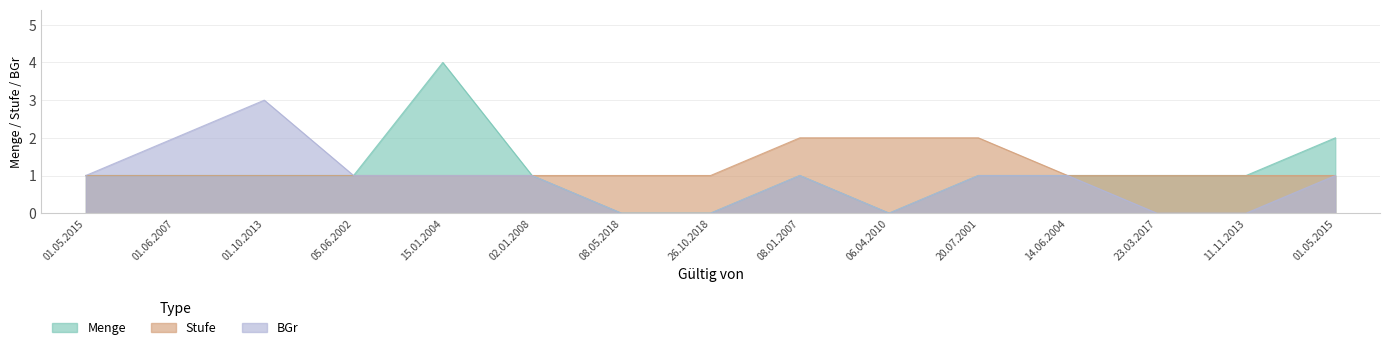

Reading right to left, list all the values displayed in this chart.

Menge: 01.05.2015=2	11.11.2013=1	23.03.2017=1	14.06.2004=1	20.07.2001=1	06.04.2010=0	08.01.2007=1	26.10.2018=0	08.05.2018=0	02.01.2008=1	15.01.2004=4	05.06.2002=1	01.10.2013=1	01.06.2007=1	01.05.2015=1
Stufe: 01.05.2015=1	11.11.2013=1	23.03.2017=1	14.06.2004=1	20.07.2001=2	06.04.2010=2	08.01.2007=2	26.10.2018=1	08.05.2018=1	02.01.2008=1	15.01.2004=1	05.06.2002=1	01.10.2013=1	01.06.2007=1	01.05.2015=1
BGr: 01.05.2015=1	11.11.2013=0	23.03.2017=0	14.06.2004=1	20.07.2001=1	06.04.2010=0	08.01.2007=1	26.10.2018=0	08.05.2018=0	02.01.2008=1	15.01.2004=1	05.06.2002=1	01.10.2013=3	01.06.2007=2	01.05.2015=1